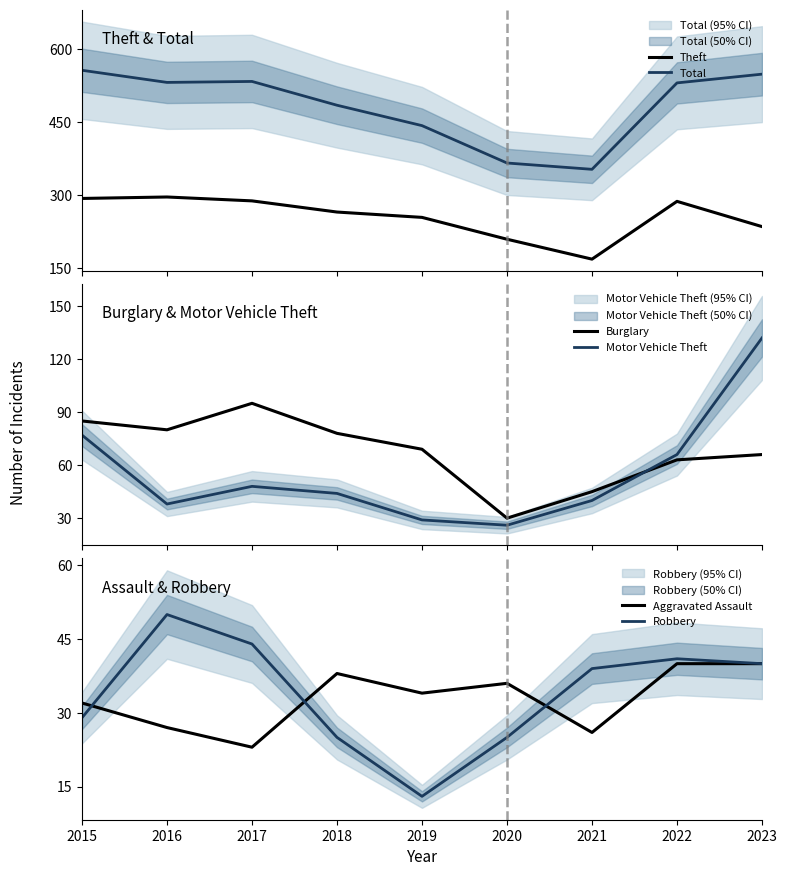

Reading left to right, list all the values displayed in this chart.

Theft: 2015=293	2016=296	2017=288	2018=265	2019=254	2020=209	2021=168	2022=287	2023=235
Total: 2015=557	2016=532	2017=534	2018=485	2019=443	2020=366	2021=353	2022=531	2023=549
Burglary: 2015=85	2016=80	2017=95	2018=78	2019=69	2020=30	2021=45	2022=63	2023=66
Motor Vehicle Theft: 2015=77	2016=38	2017=48	2018=44	2019=29	2020=26	2021=40	2022=66	2023=132
Aggravated Assault: 2015=32	2016=27	2017=23	2018=38	2019=34	2020=36	2021=26	2022=40	2023=40
Robbery: 2015=29	2016=50	2017=44	2018=25	2019=13	2020=25	2021=39	2022=41	2023=40